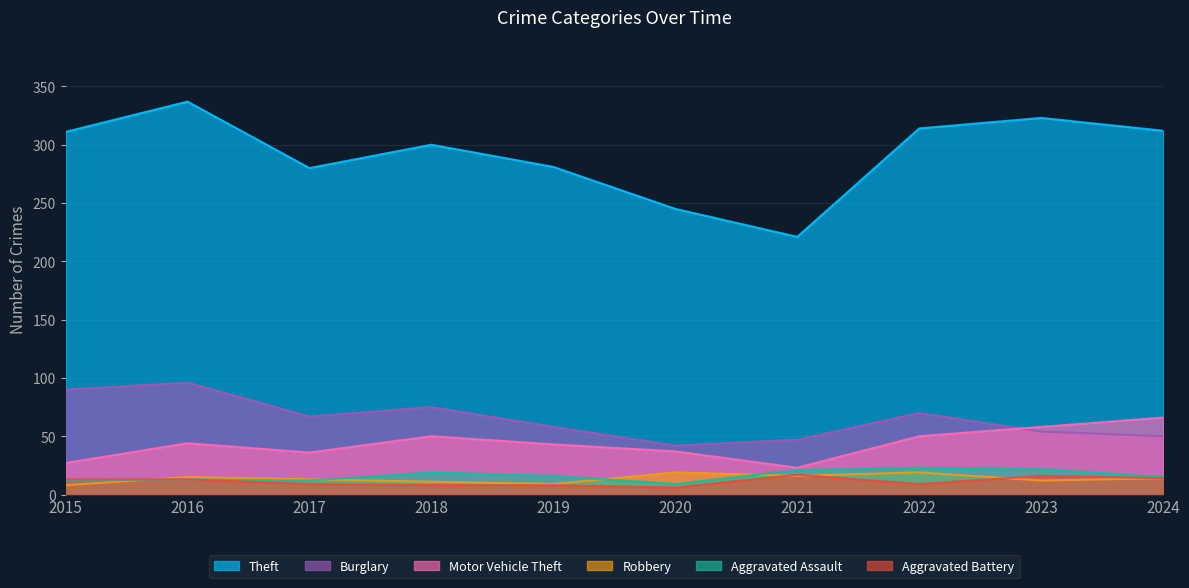

Rank the series by their maximum value, from highest to lowest.

Theft, Burglary, Motor Vehicle Theft, Aggravated Assault, Robbery, Aggravated Battery